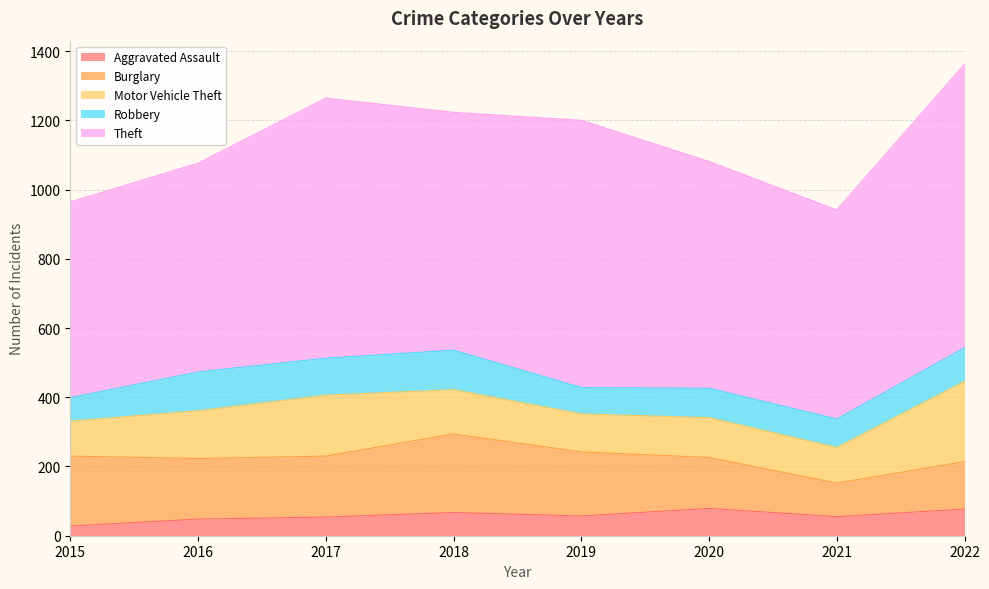

True or false: Burglary and Theft intersect in this chart.

False